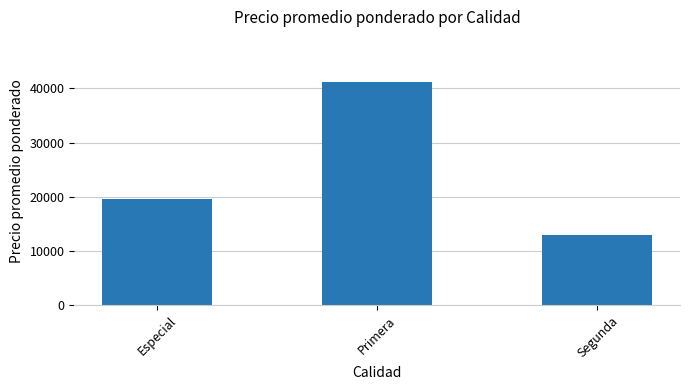

What is the ratio of the value at Primera to the value at Segunda?

3.2